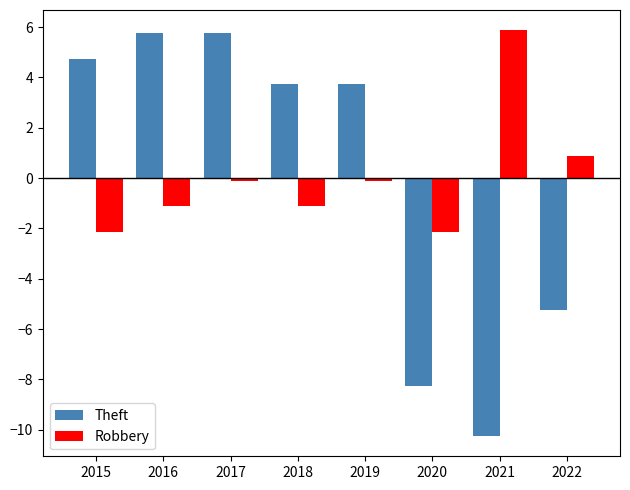

What is the maximum value shown in the chart?

5.9